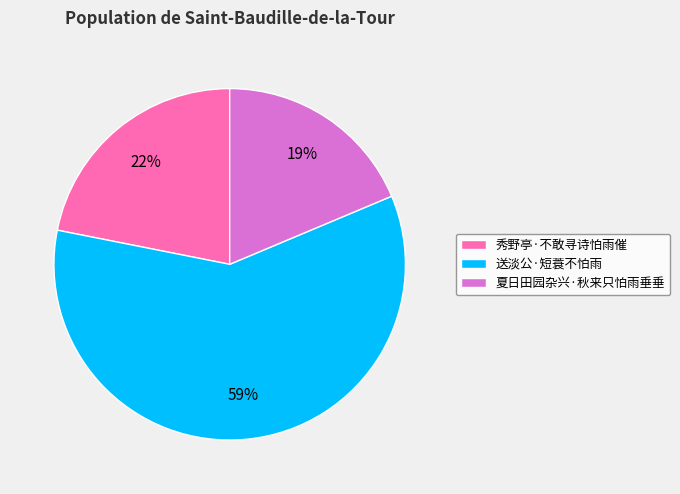

The 夏日田园杂兴·秋来只怕雨垂垂 slice represents 8% of the pie. True or false?

False